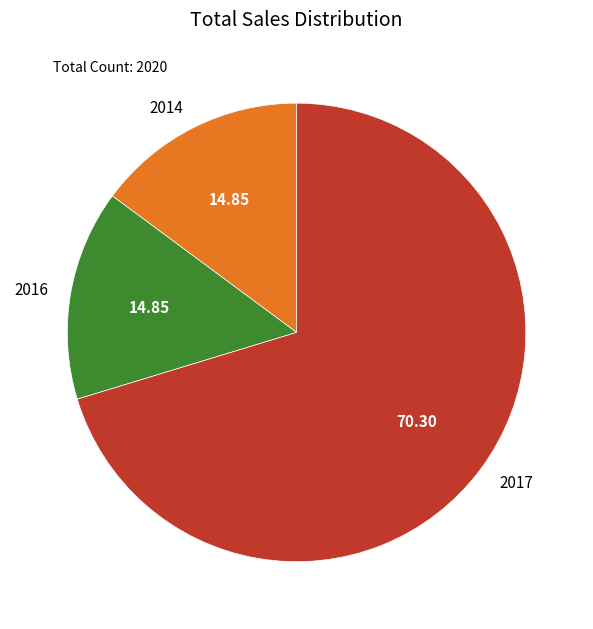

Combined, do 2017 and 2014 account for over 50%?

Yes